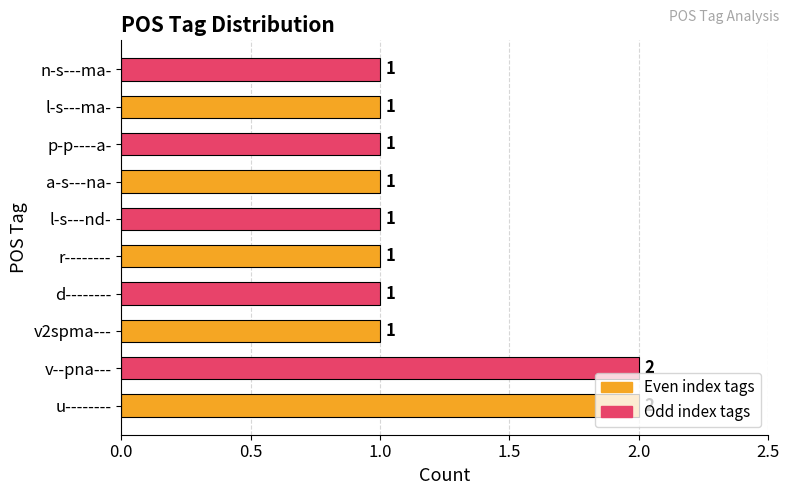

Is it true that the value at l-s---ma- is 1?

True